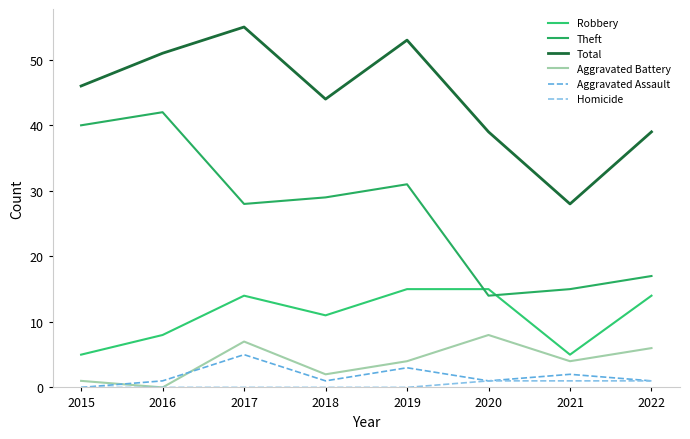

The Aggravated Assault series shows 3 at 2019. True or false?

True